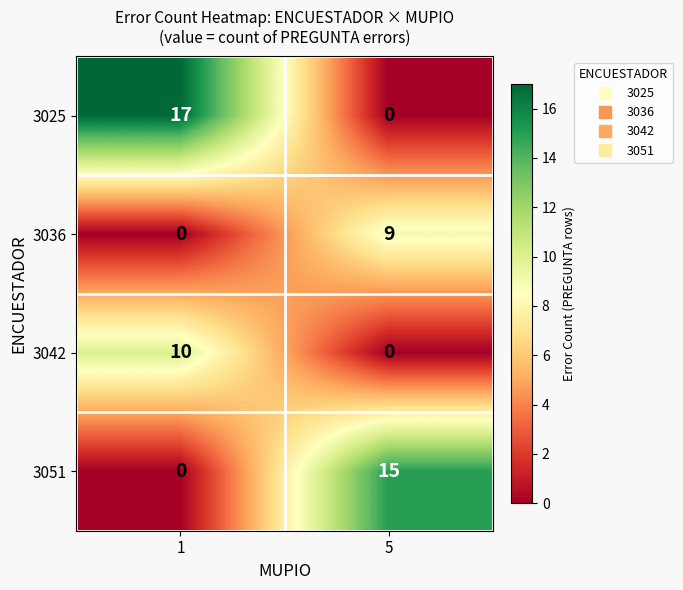

Is it true that 3051 equals 15 at 5?

True